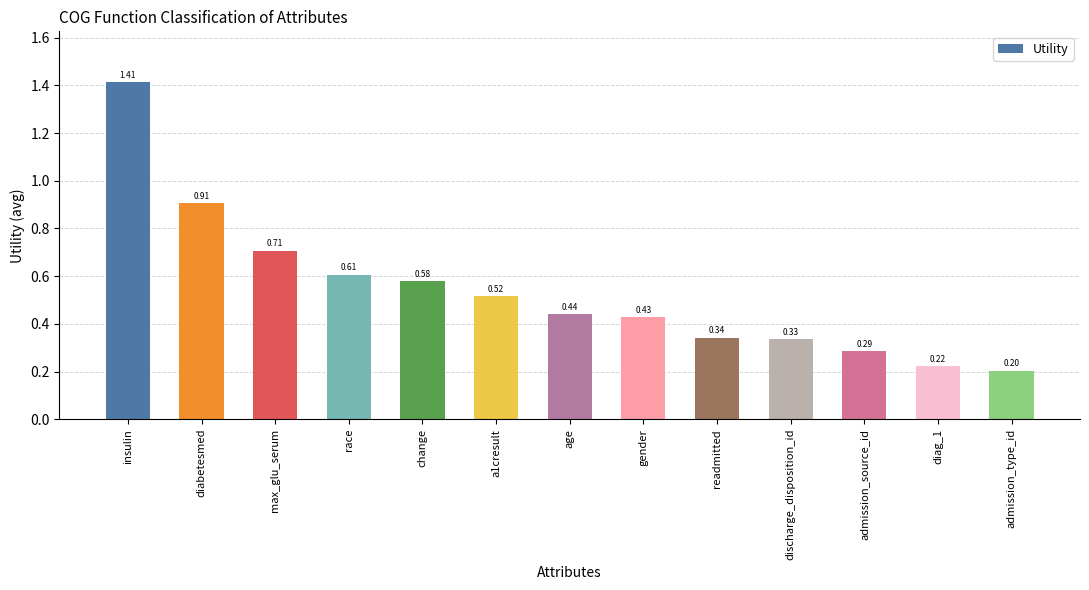

What is the label of the 6th bar from the left?

a1cresult